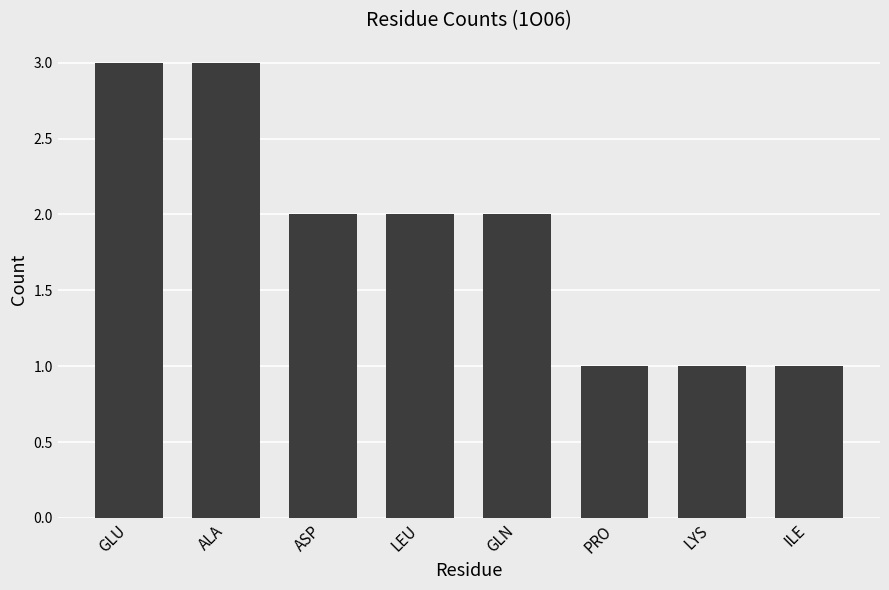

The value at ILE is 1. True or false?

True